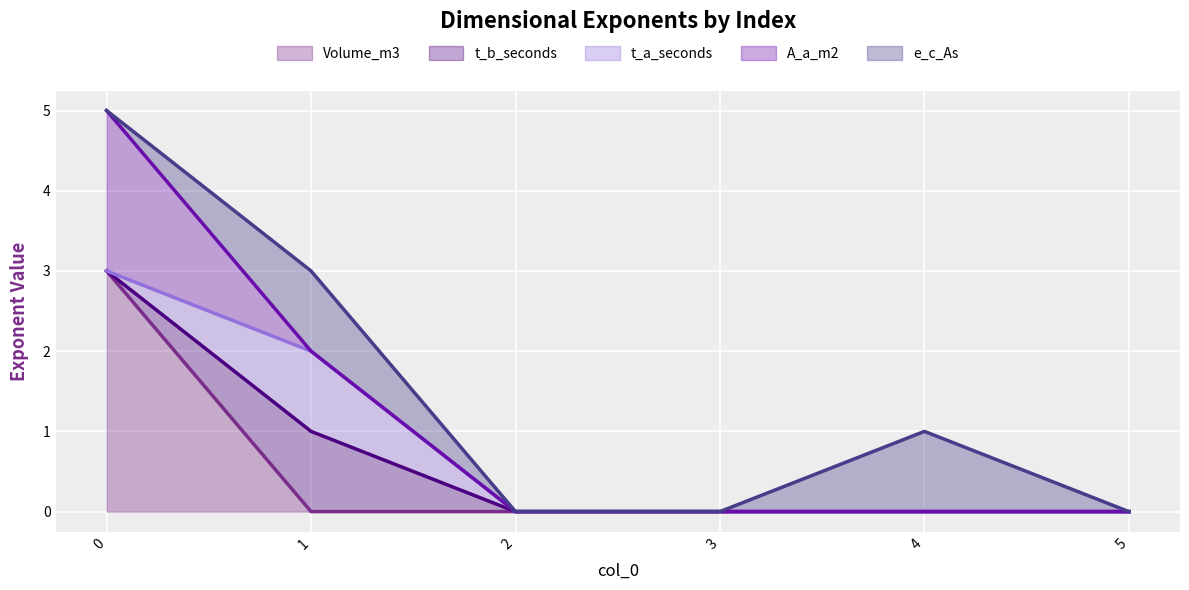

List the series in order of their peak value, highest first.

A_a_m2, e_c_As, Volume_m3, t_b_seconds, t_a_seconds